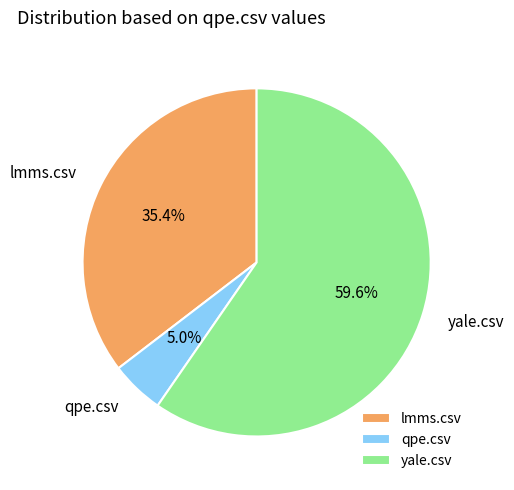

To the nearest percent, what is the difference between the lmms.csv and qpe.csv slice percentages?

30%